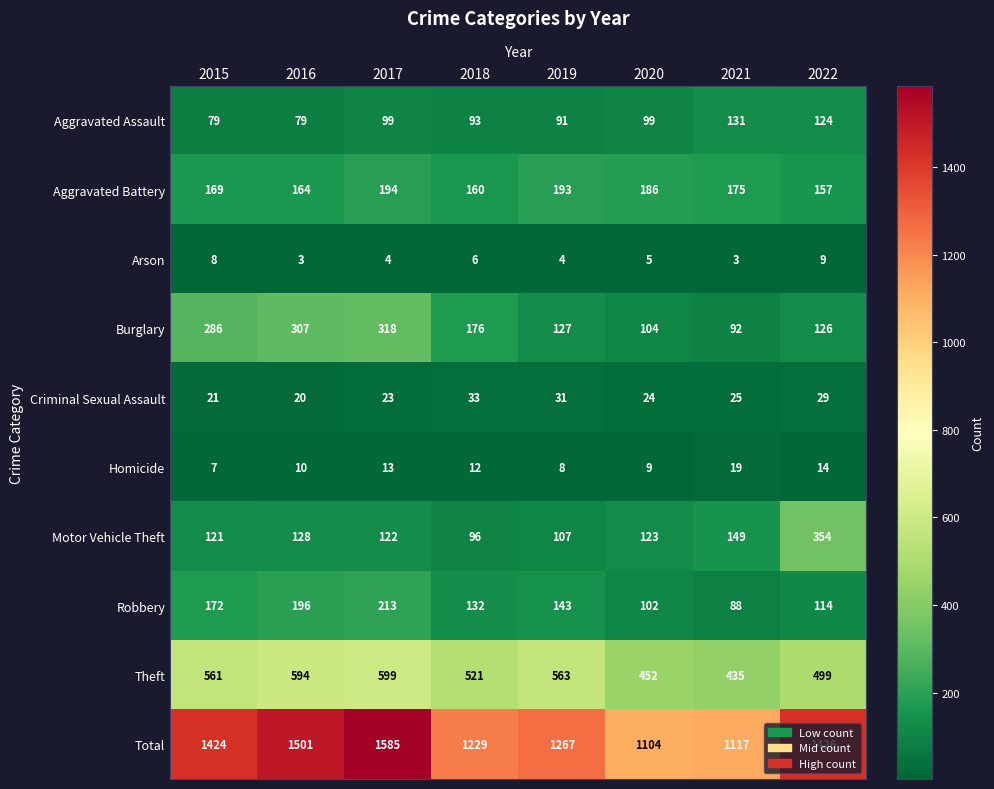

At which category is the sum across all series the highest?

2017